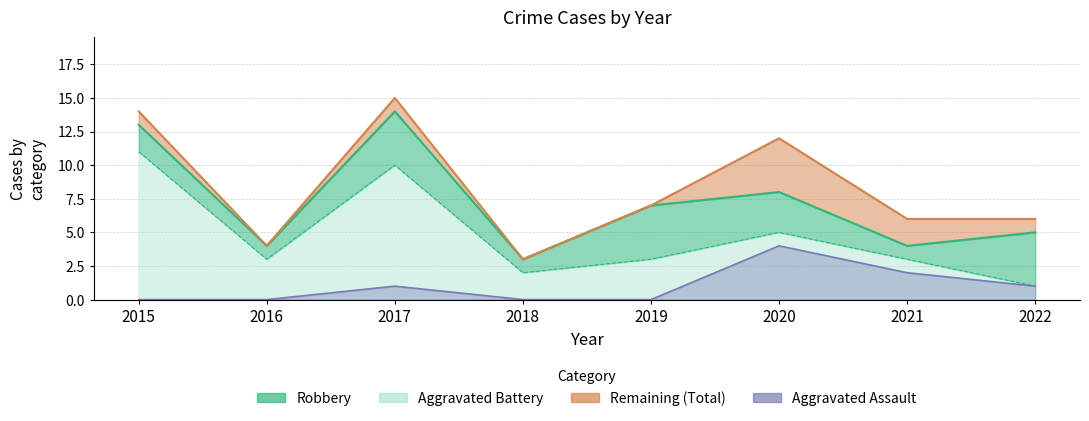

In Aggravated Assault, how many points are higher than both neighbors (excluding endpoints)?

2